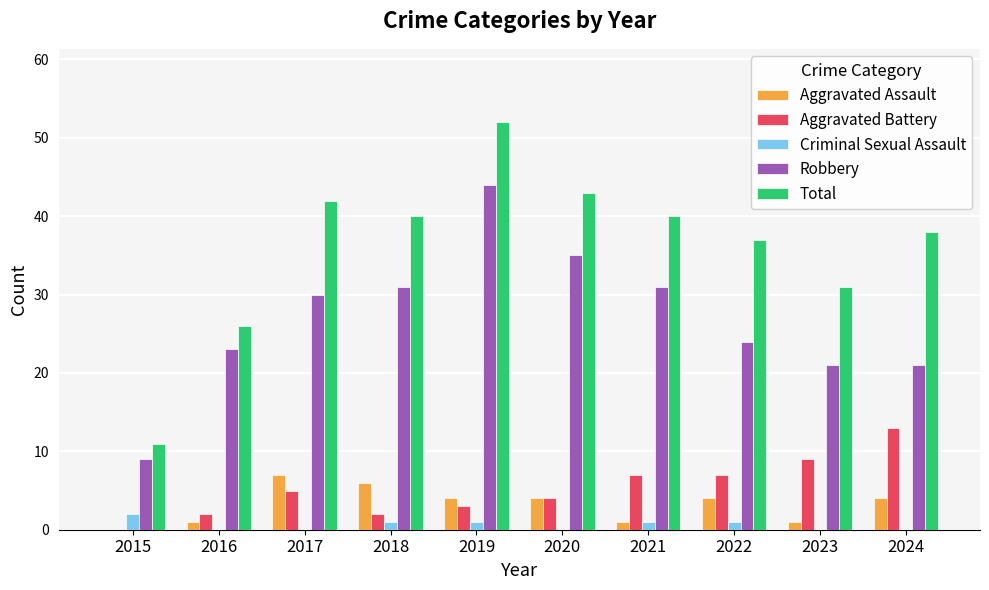

Is the value of Criminal Sexual Assault at 2021 greater than the value of Aggravated Battery at 2015?

Yes